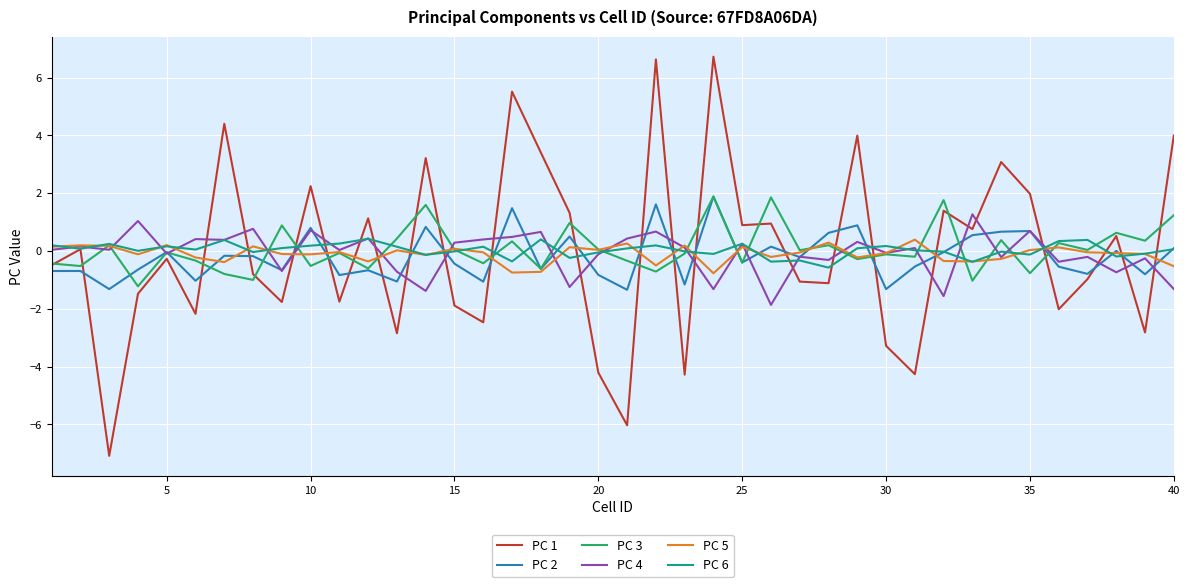

How many lines are shown in the chart?

6